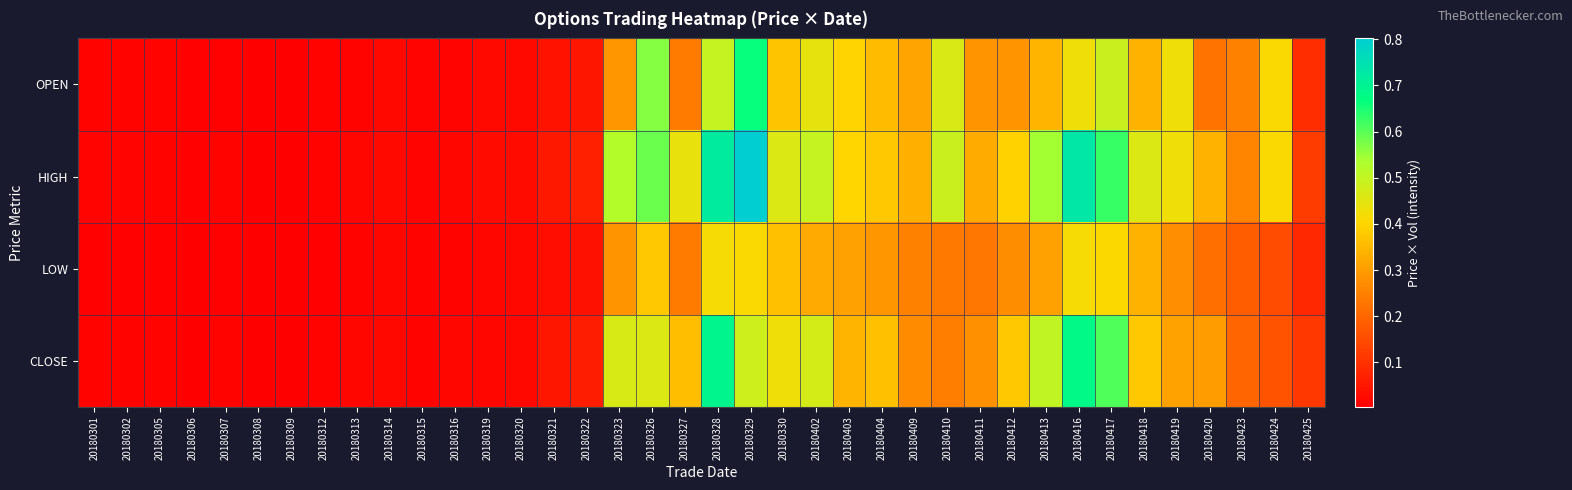

Which series has the largest range (max minus min)?

HIGH